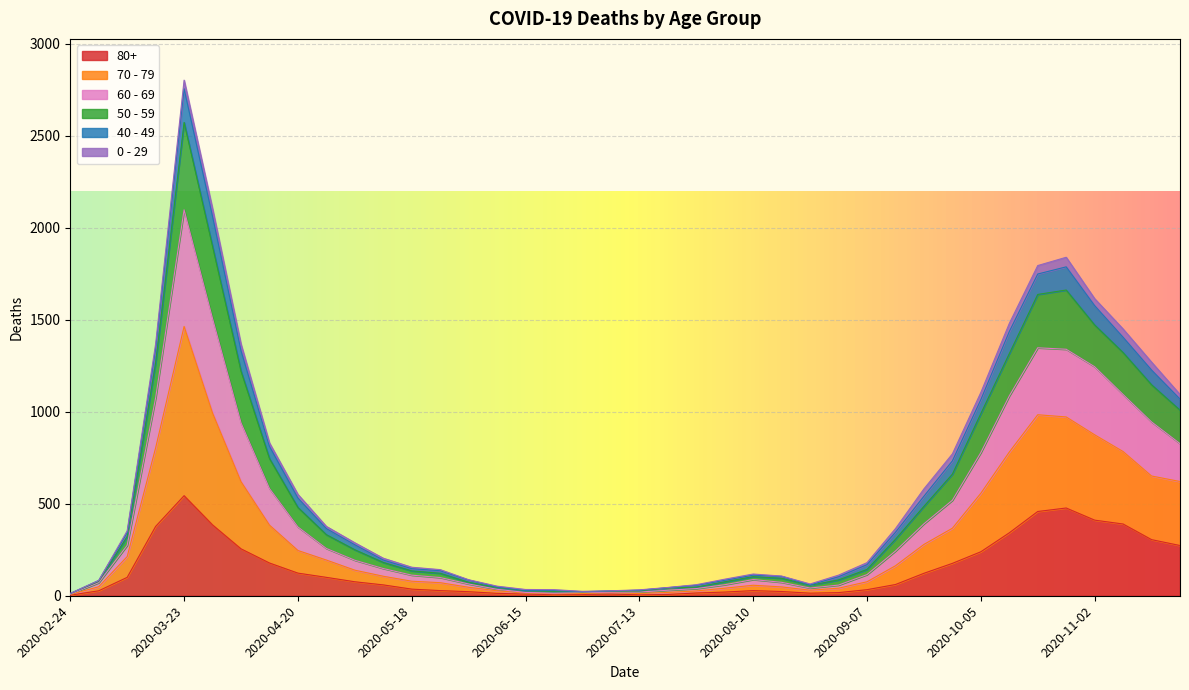

Where is the first local maximum for 60 - 69?

2020-03-23